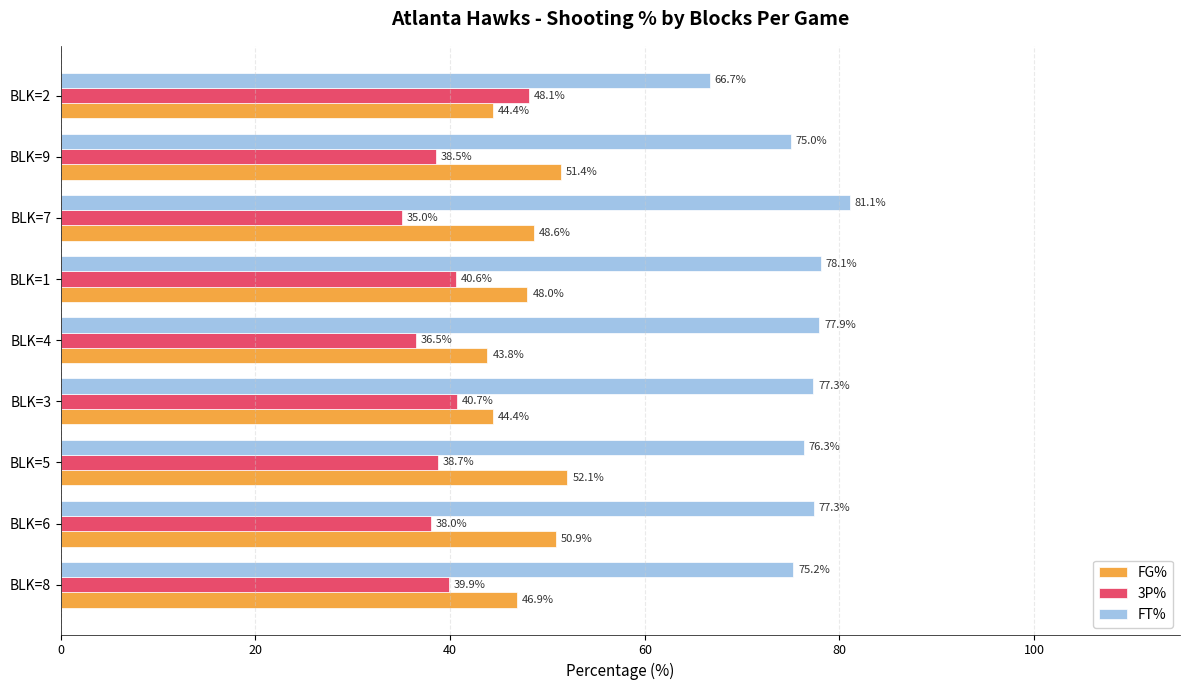

Which series has the largest total across all categories?

FT%